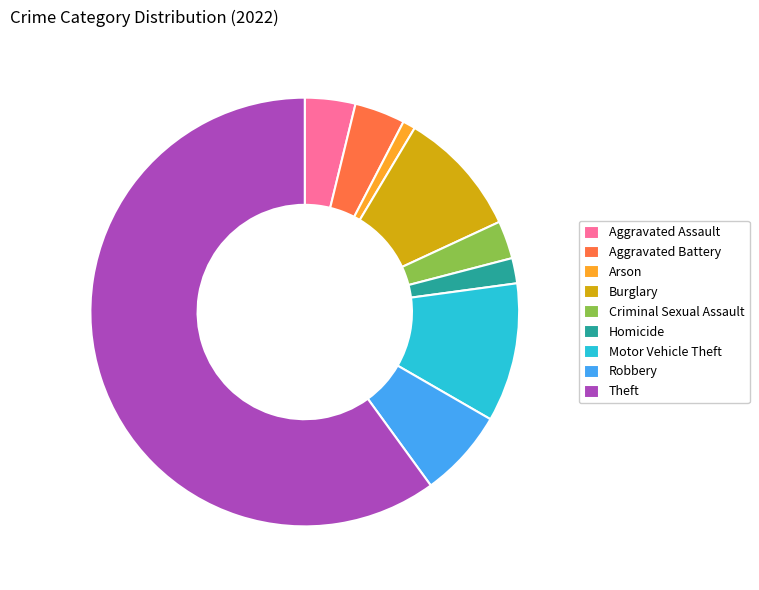

What is the ratio of the value at Burglary to the value at Criminal Sexual Assault?

3.3